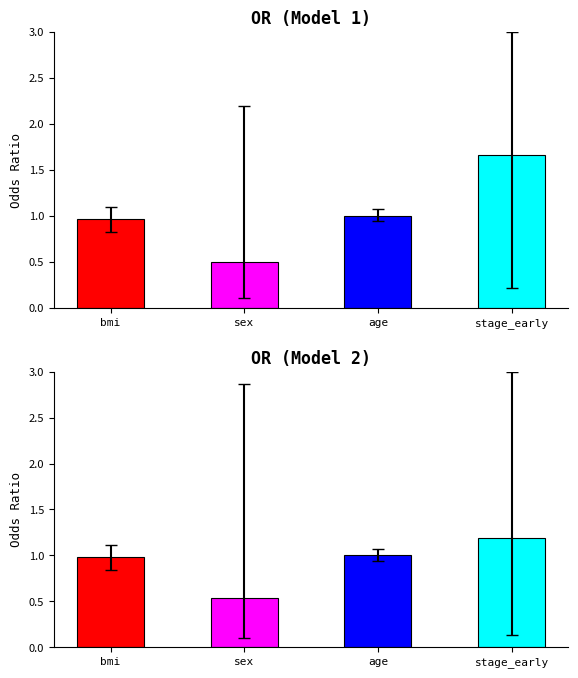

How many series are shown in this chart?

2